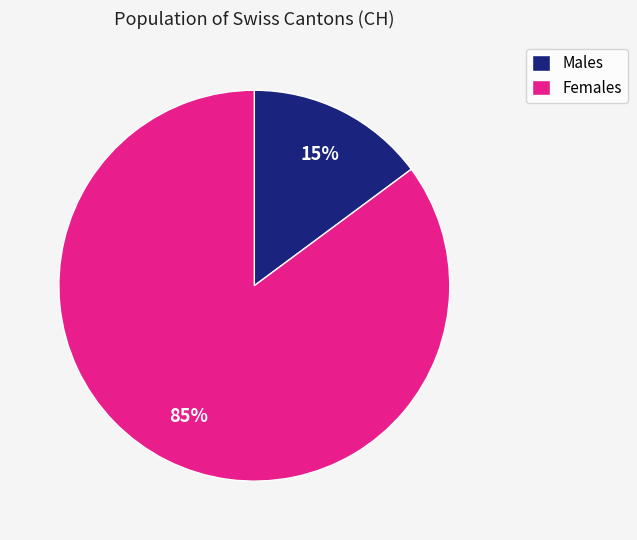

True or false: Males accounts for 15% of the total.

True